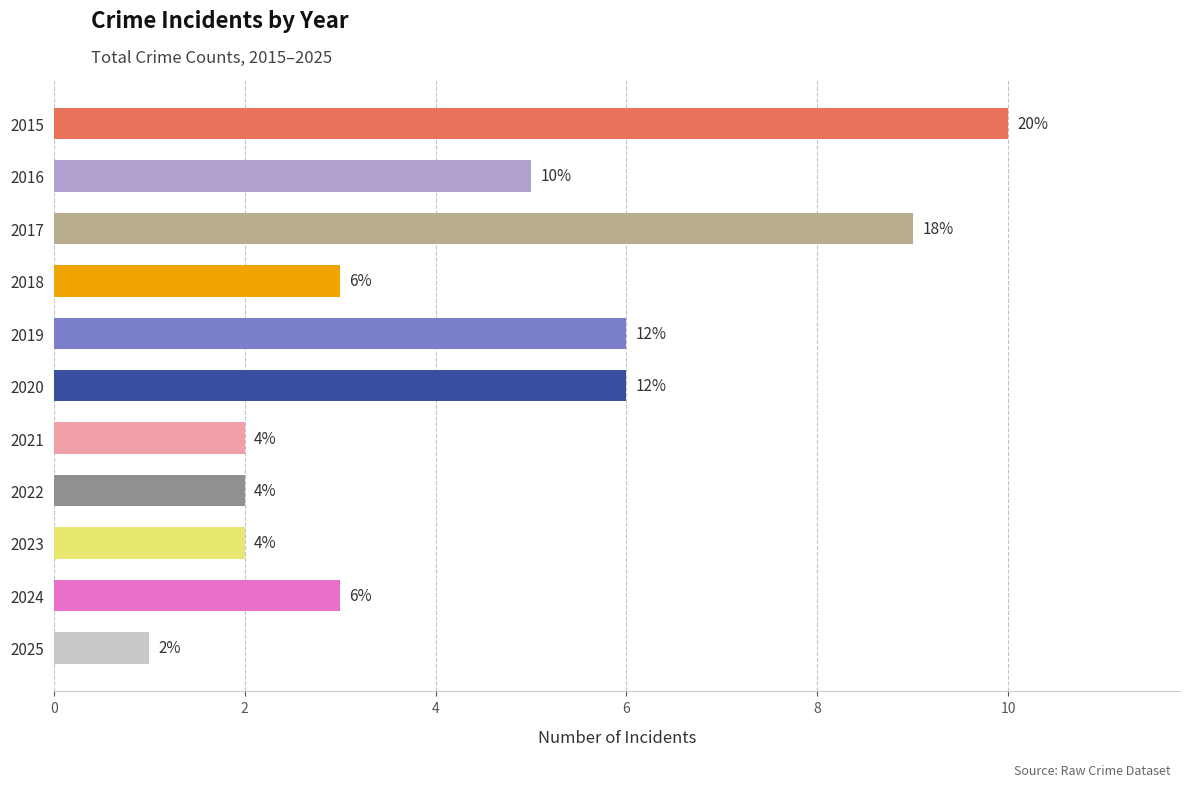

Where does the data first go above 3?

2015